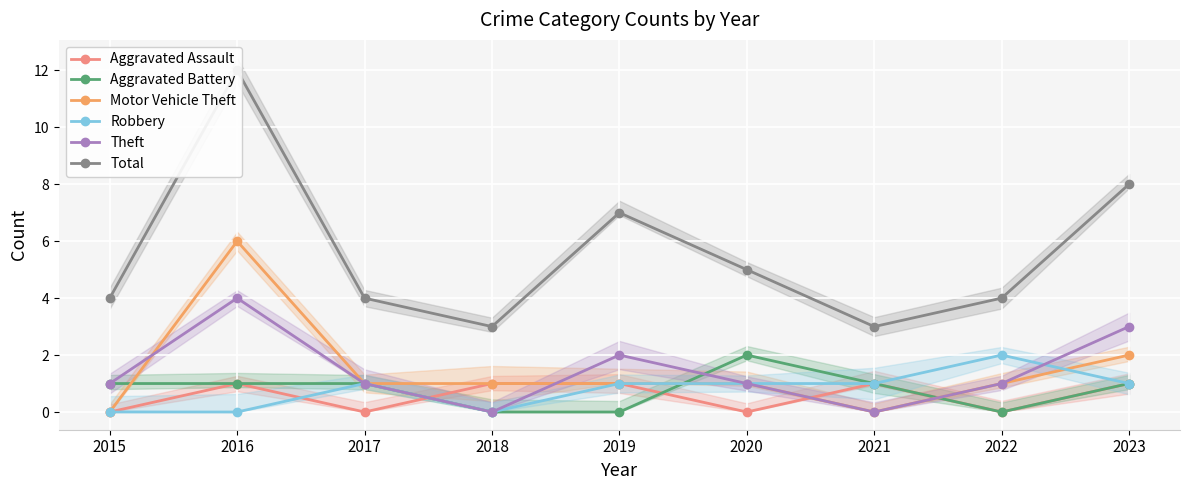

At 2022, list the series in order from largest to smallest.

Total, Robbery, Motor Vehicle Theft, Theft, Aggravated Assault, Aggravated Battery